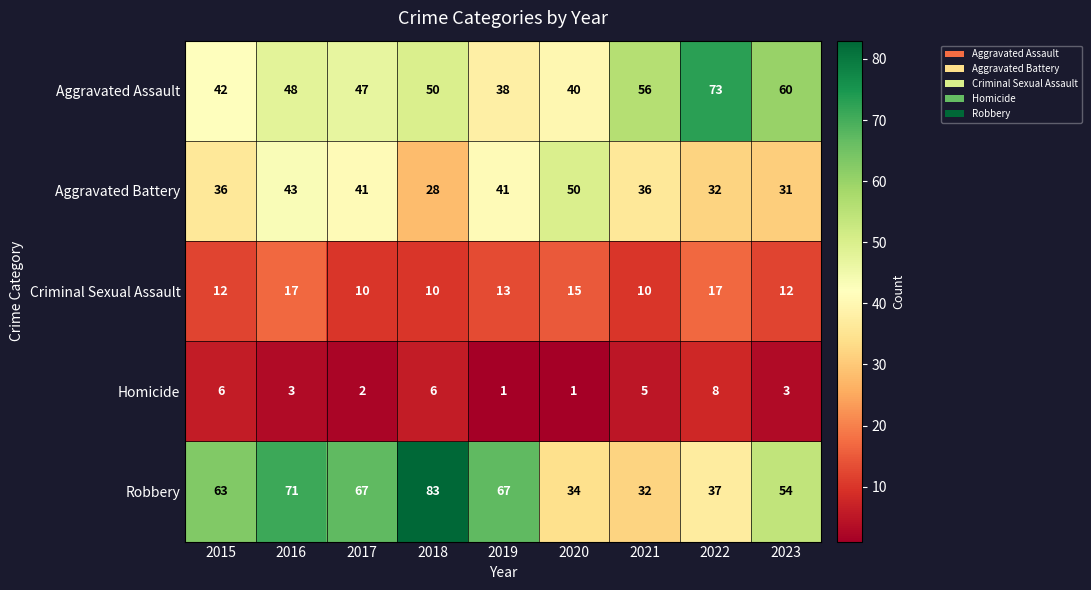

The value of Criminal Sexual Assault at 2022 is 10. True or false?

False